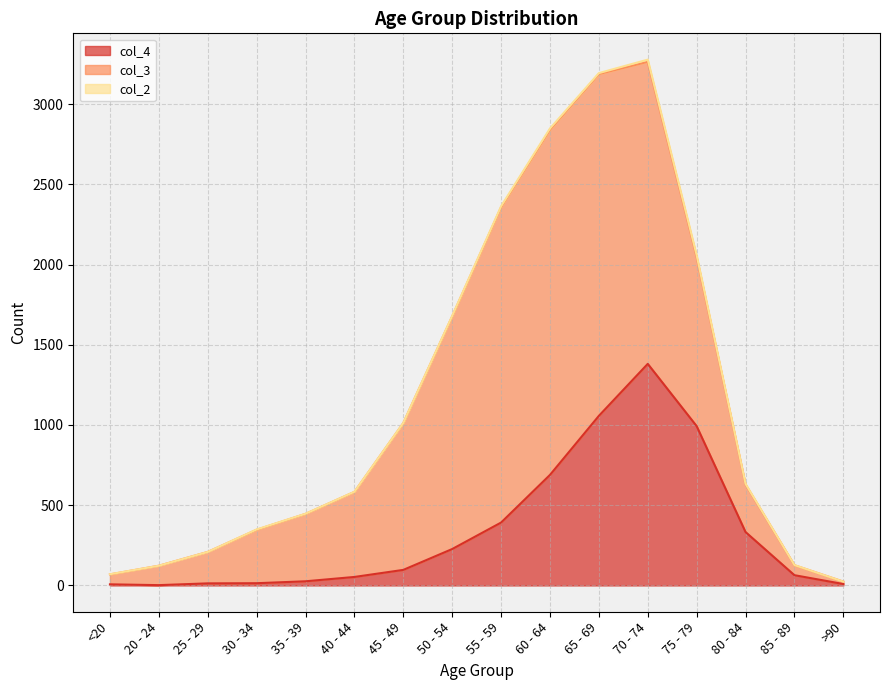

Which has a higher value, 80 - 84 or 65 - 69?

65 - 69